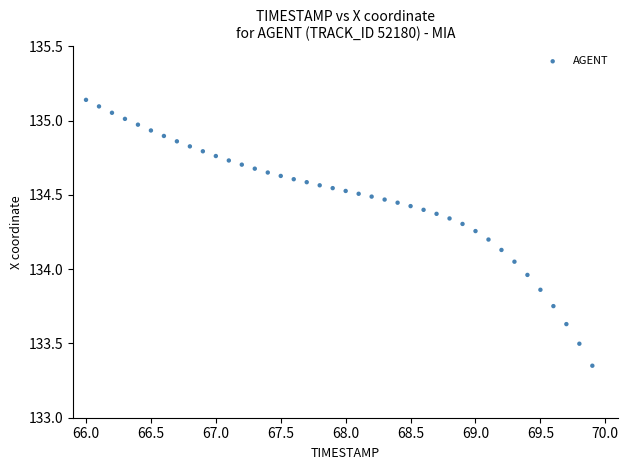

What is the range of Y values (max minus min)?

1.8